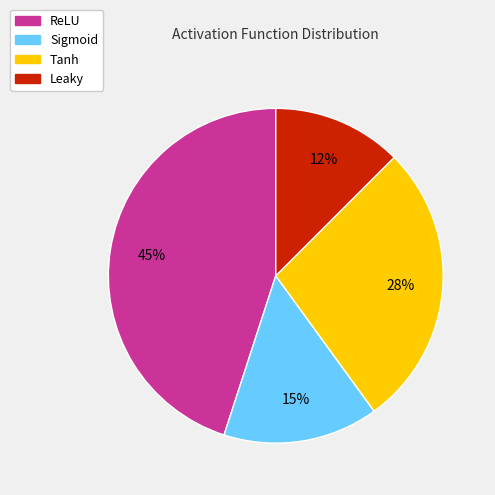

Which has a higher value, Tanh or Sigmoid?

Tanh